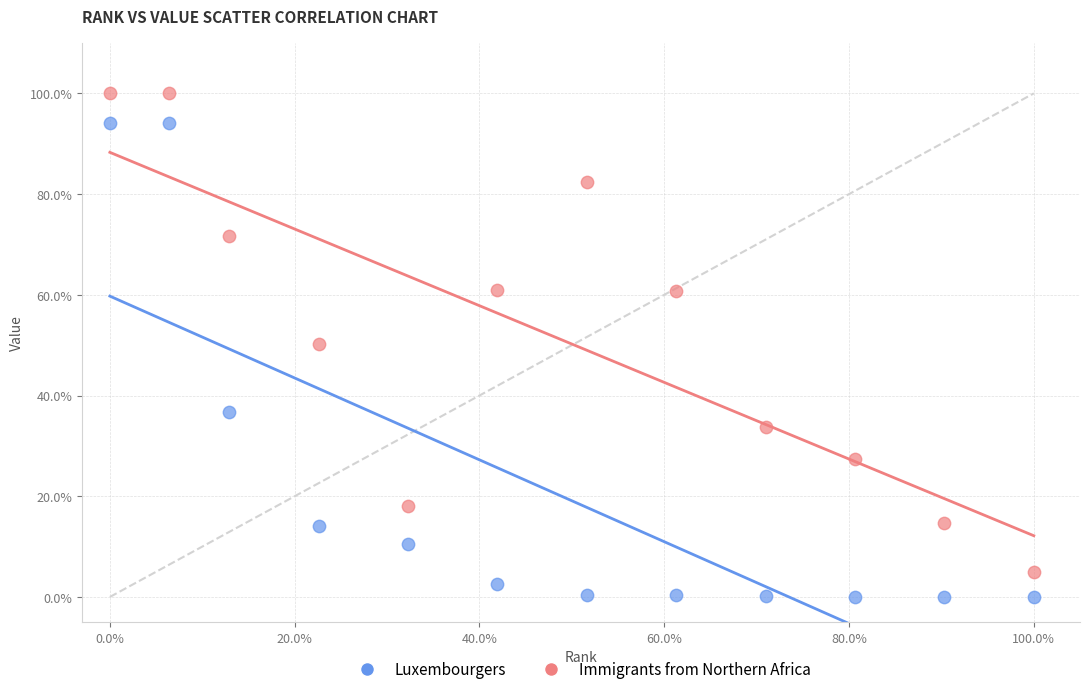

Which series has the largest Y range (max minus min)?

Immigrants from Northern Africa